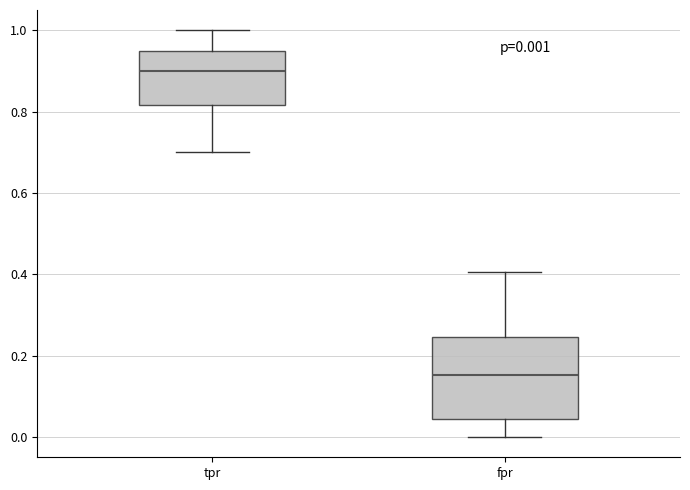

Which box has the lowest median line?

fpr